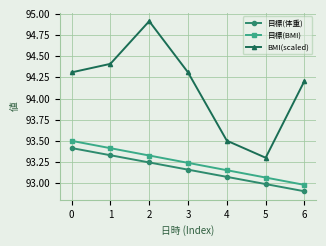

What is the lowest value of the 目標(BMI) series?

93.0